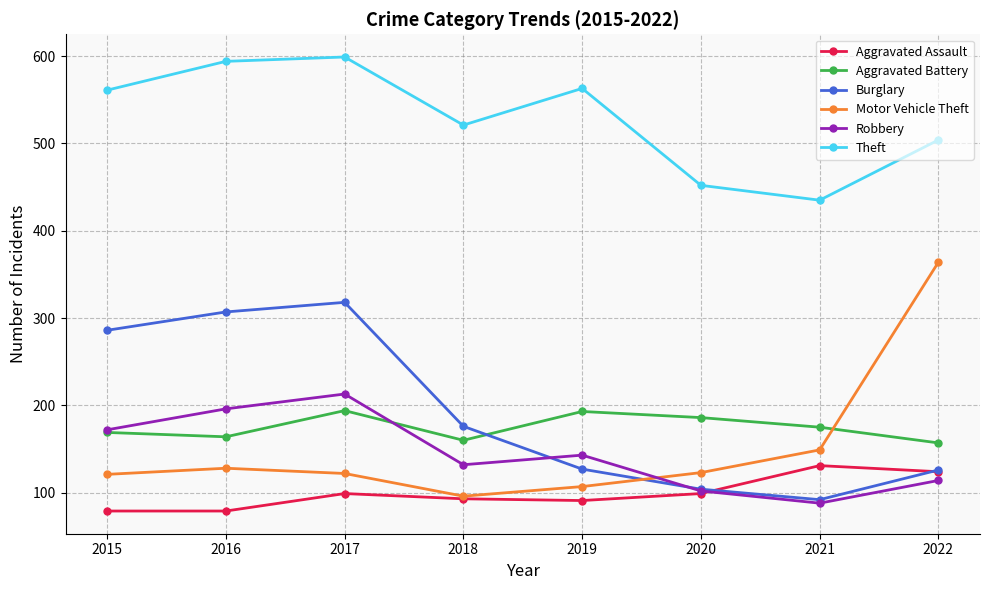

Which series has the largest range (max minus min)?

Motor Vehicle Theft